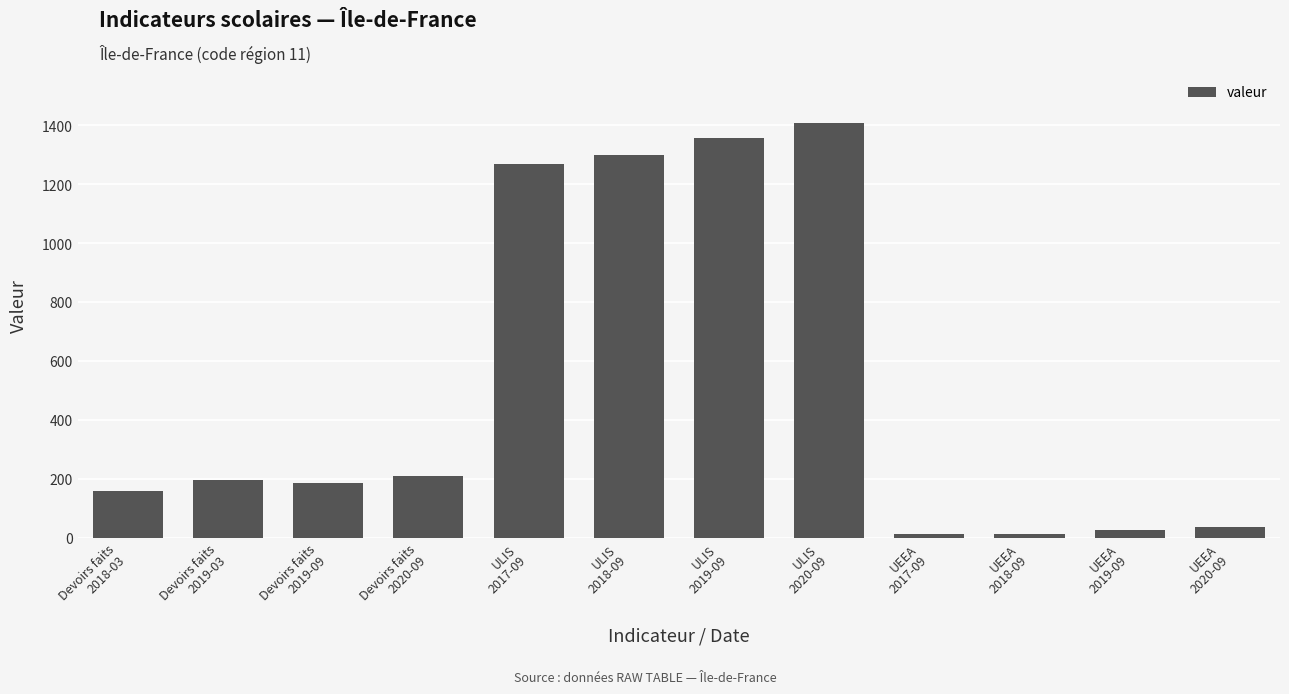

Approximately how many times larger is the value at Devoirs faits
2018-03 compared to UEEA
2017-09?

14.5